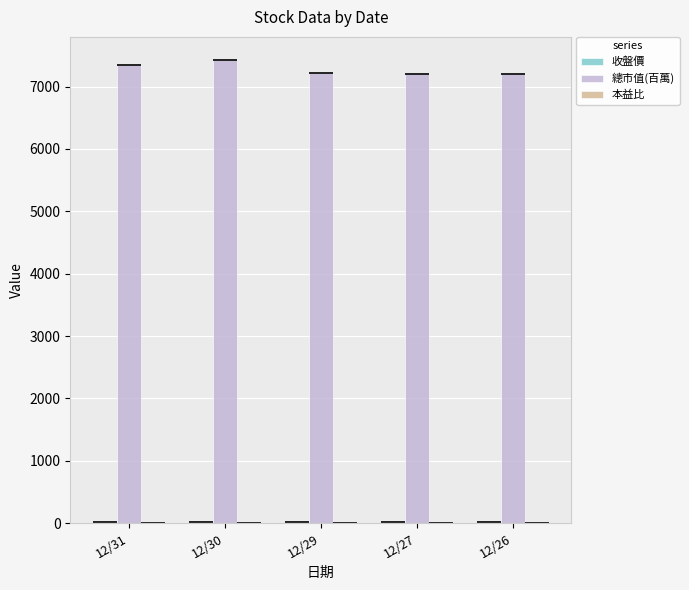

Is it true that 總市值(百萬) equals 7201.0 at 12/26?

True